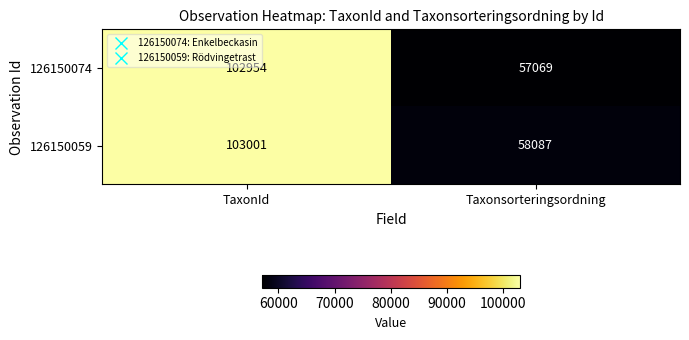

Is the value of 126150059 at Taxonsorteringsordning greater than the value of 126150074 at TaxonId?

No